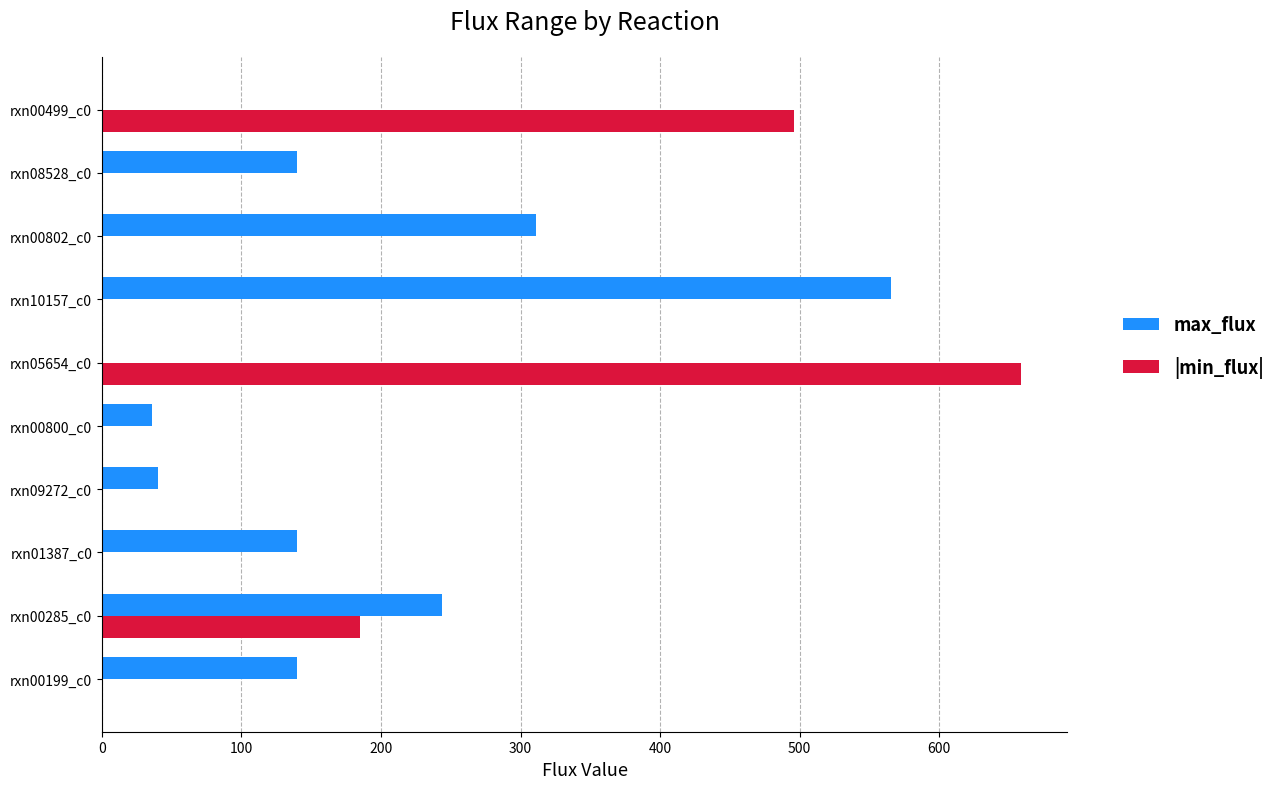

The max_flux series shows 68.8 at rxn09272_c0. True or false?

False